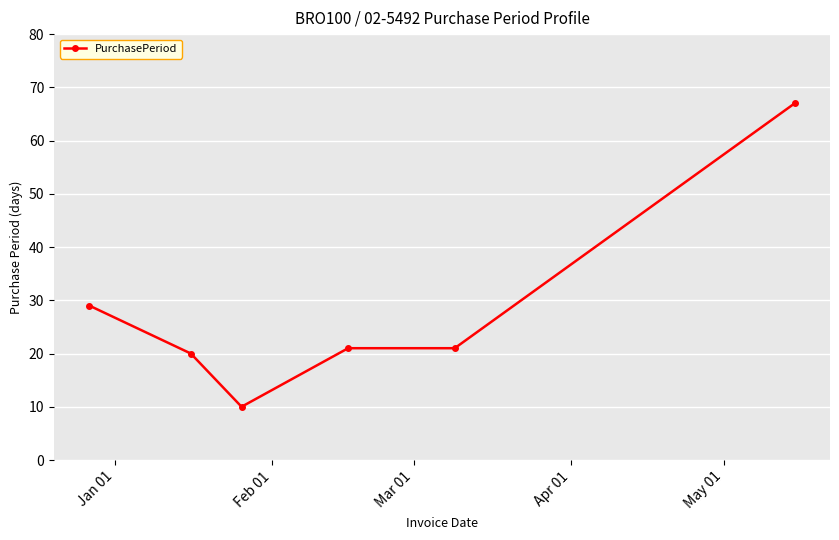

What is the greatest value displayed?

67